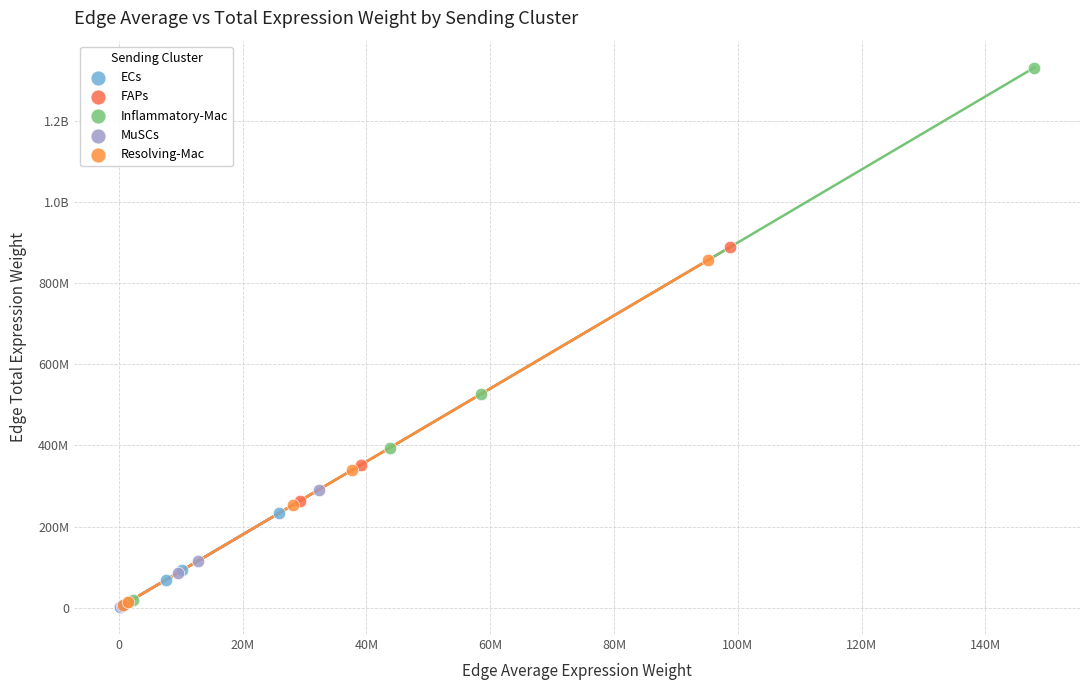

What are all the series names shown in the legend?

ECs, FAPs, Inflammatory-Mac, MuSCs, Resolving-Mac